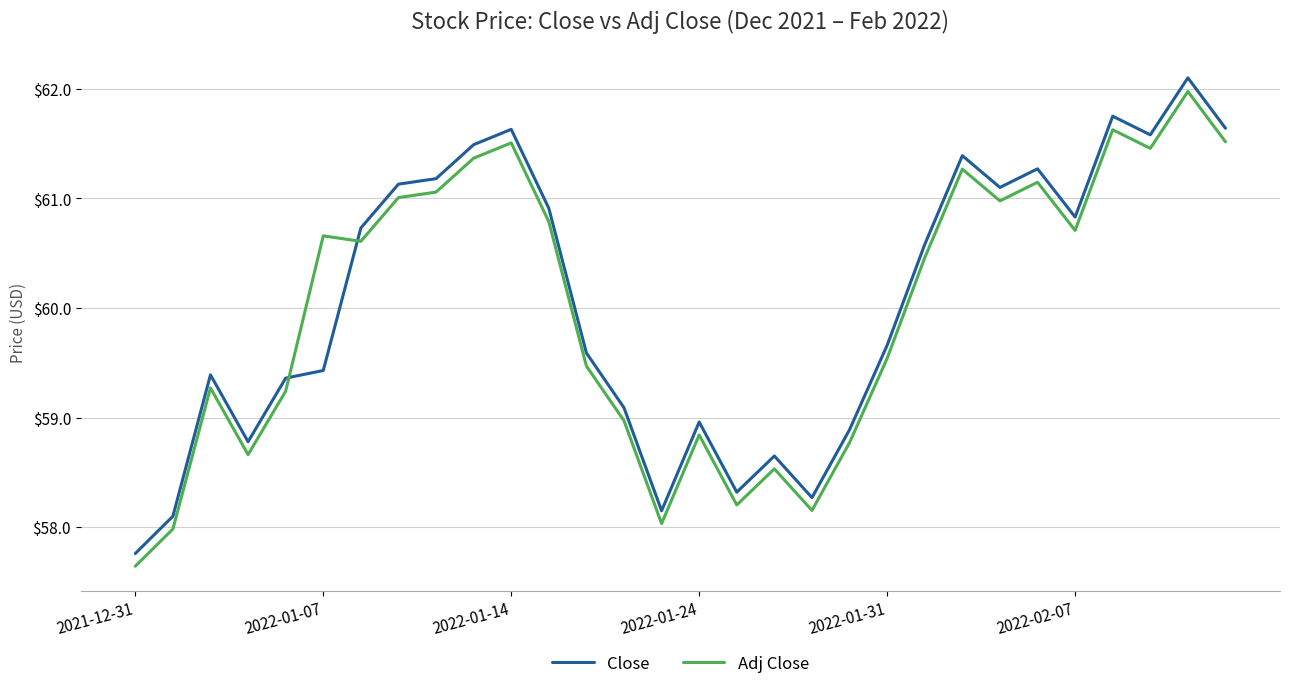

What are all the series names shown in the legend?

Close, Adj Close